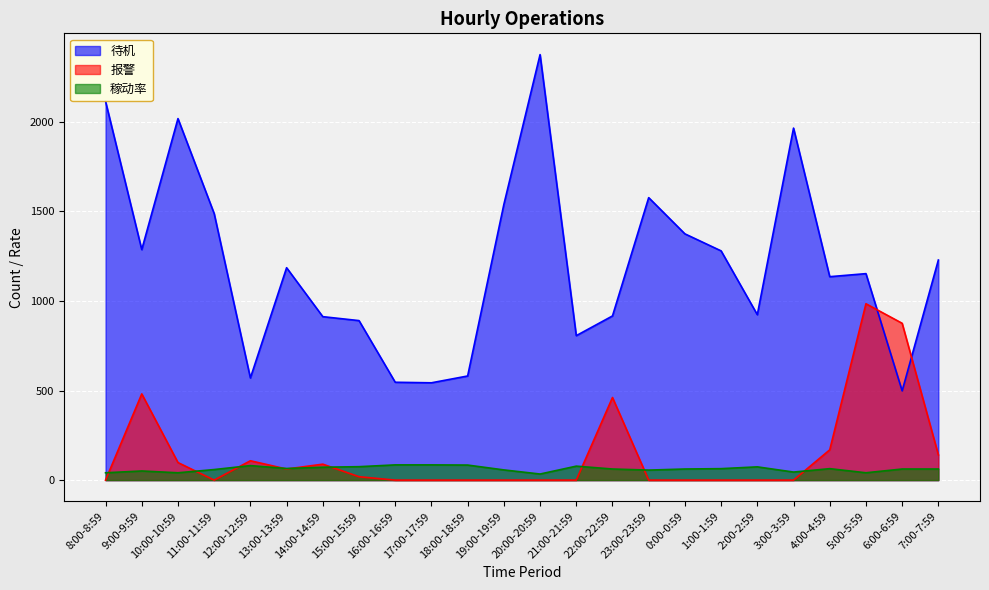

Reading left to right, what are all the values shown in this chart?

待机: 2113	1286	2017	1487	570	1185	912	890	546	543	581	1538	2374	806	916	1576	1374	1279	923	1964	1135	1152	498	1228
报警: 0	481	98	0	108	62	89	19	0	0	0	0	0	0	461	0	0	0	0	0	169	984	875	141
稼动率: 41	51	41	59	81	65	72	75	85	85	84	57	34	78	62	56	62	64	74	45	64	41	62	62